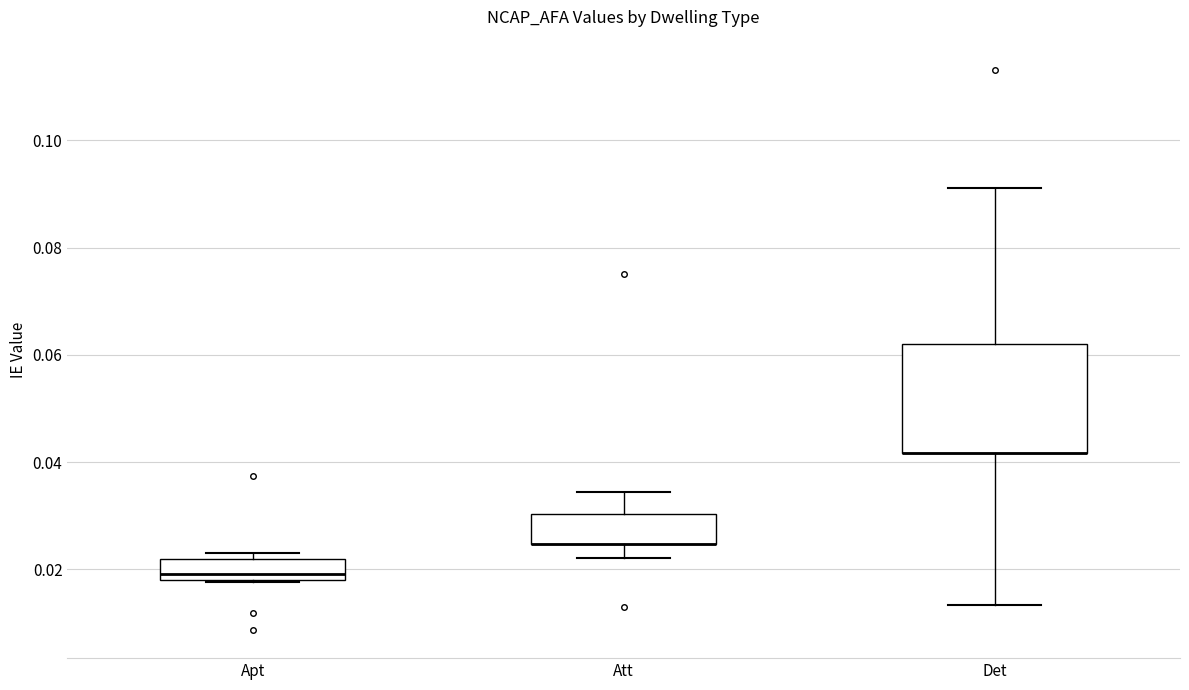

Which box is the tallest, from its lower edge to its upper edge?

Det